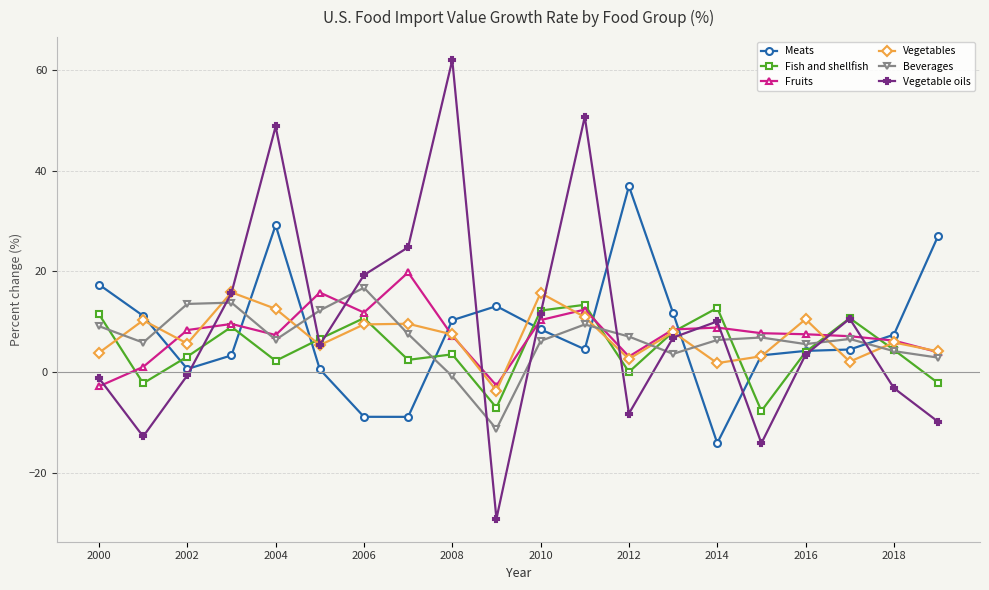

What is the highest value of the Fish and shellfish series?

13.4